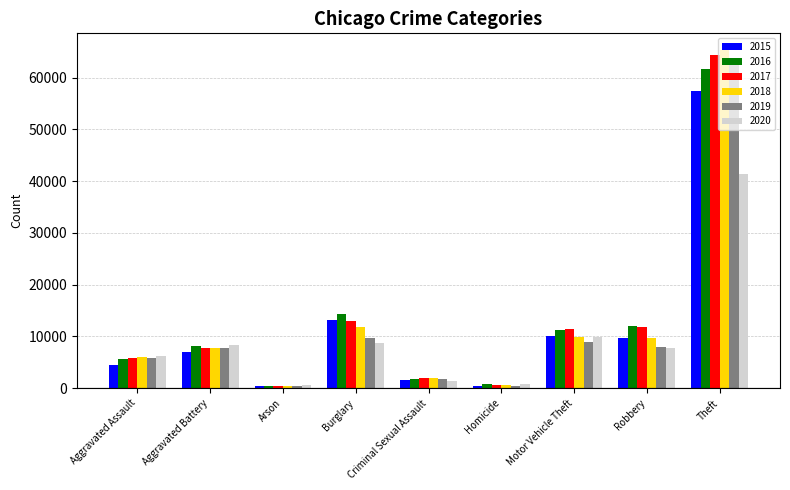

Which series has the widest spread of values?

2018